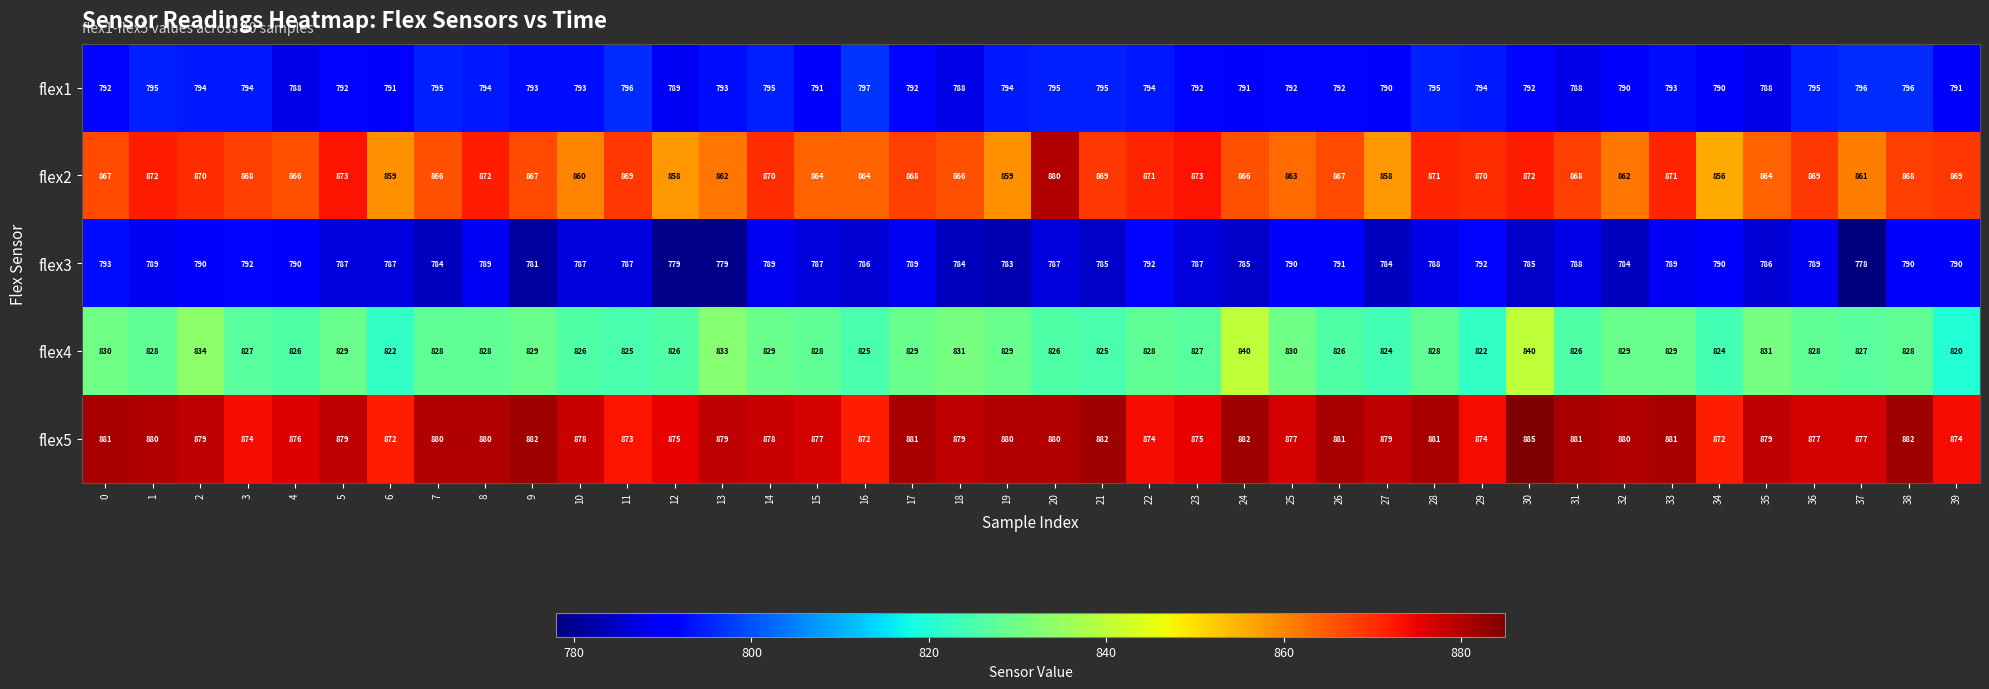

At which label does flex3 reach its minimum?

37